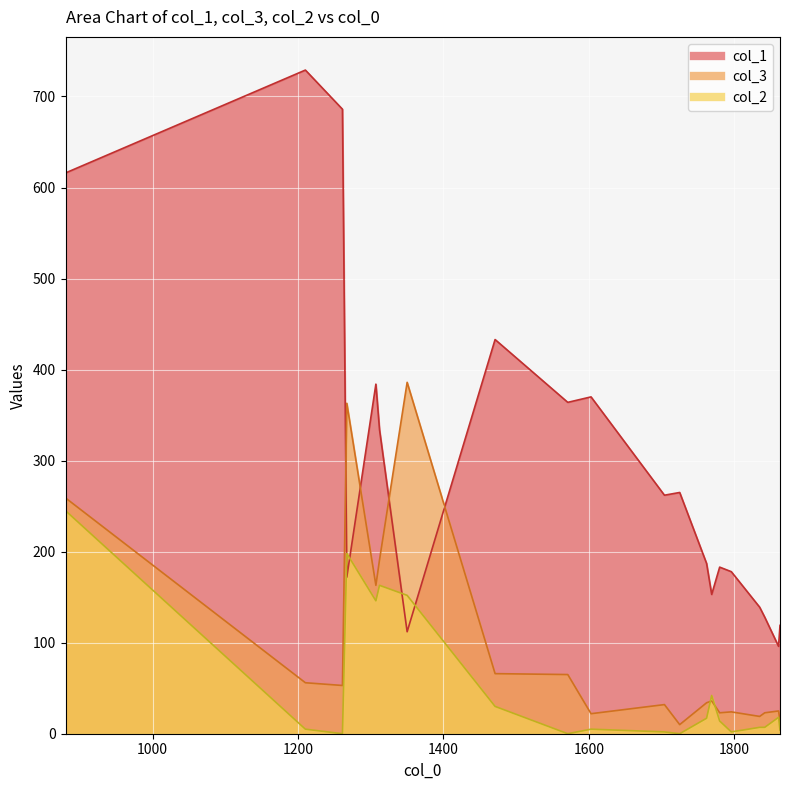

How many times do col_3 and col_2 cross each other?

2